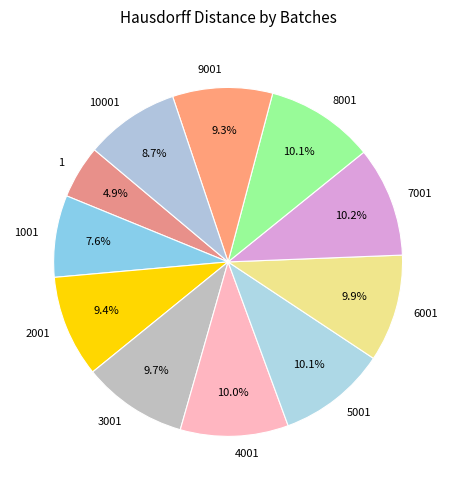

The 8001 slice represents 4% of the pie. True or false?

False